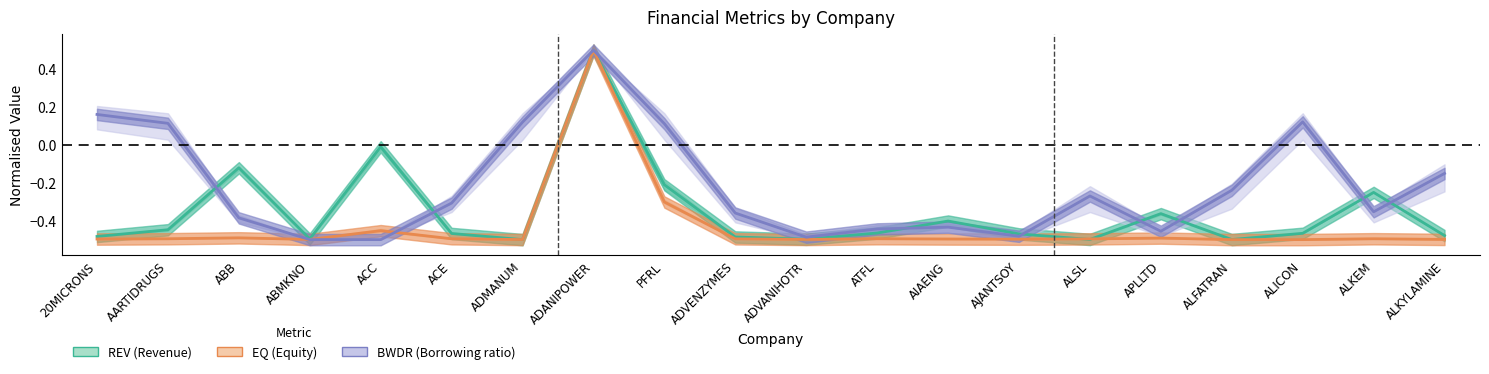

In REV, how many points are lower than both neighbors (excluding endpoints)?

5